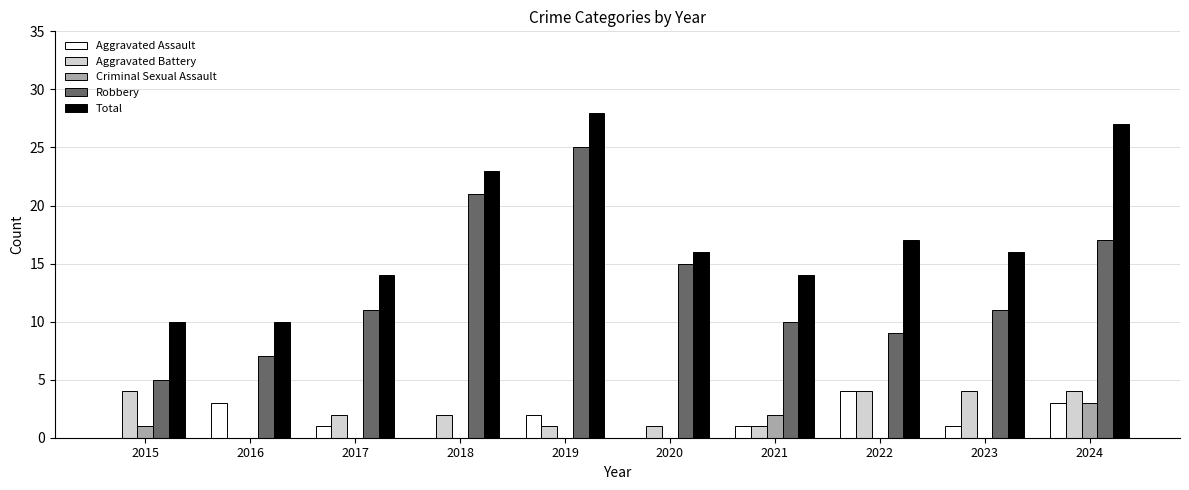

What are all the series names shown in the legend?

Aggravated Assault, Aggravated Battery, Criminal Sexual Assault, Robbery, Total